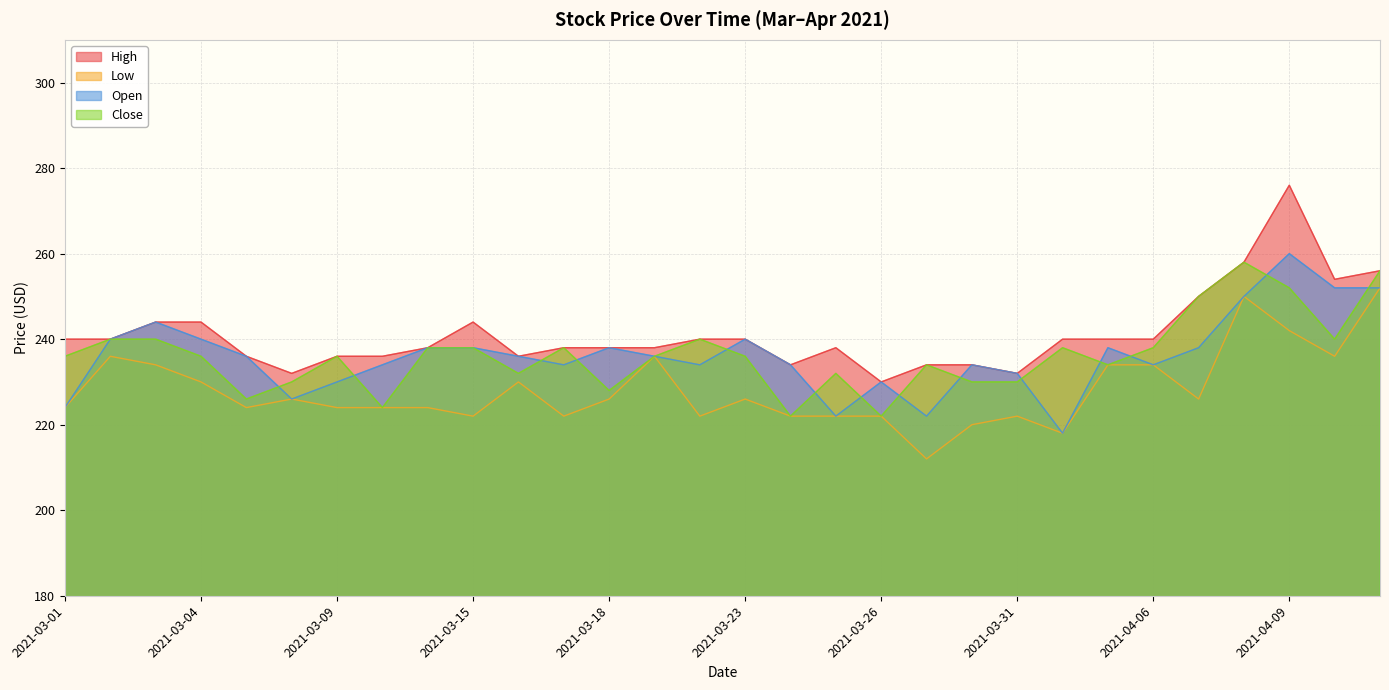

The Open series shows 374 at 2021-04-01. True or false?

False